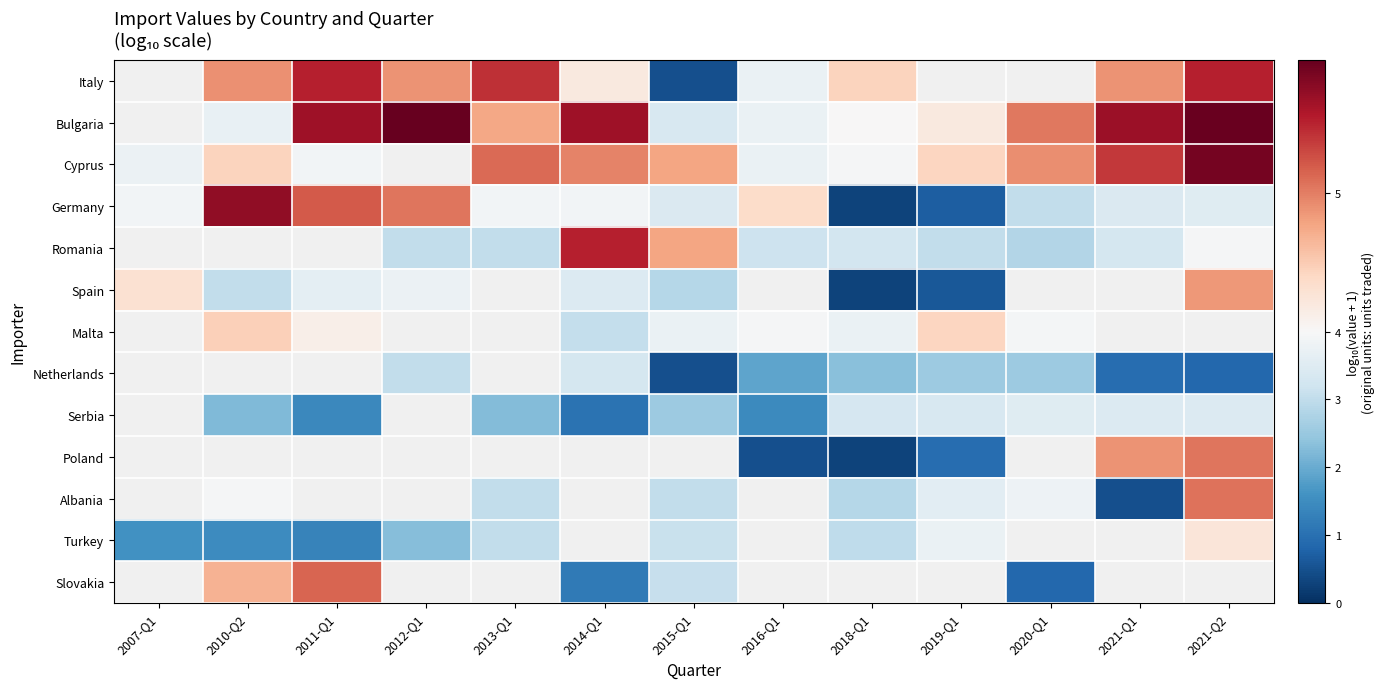

What is the smallest value displayed?

0.3